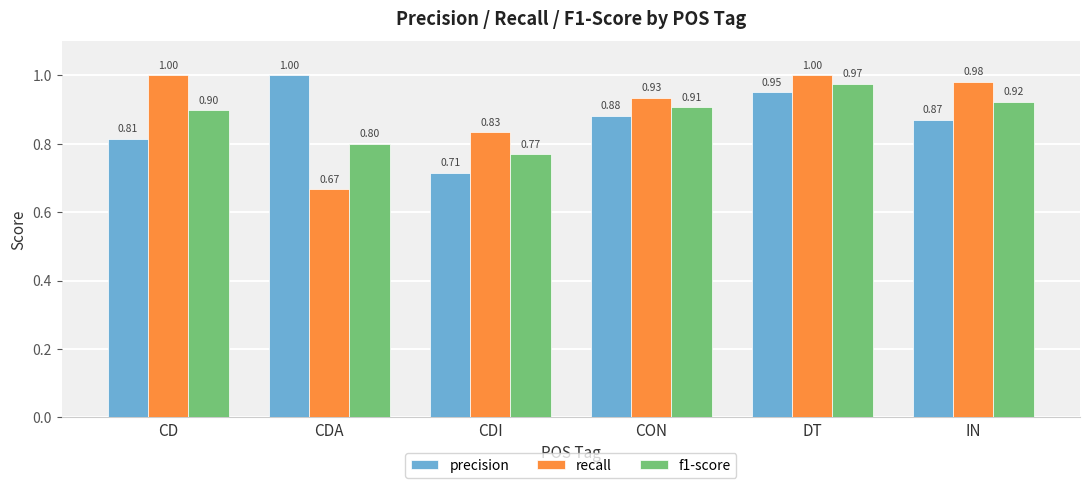

Between CDI and IN, which series saw the biggest shift?

precision